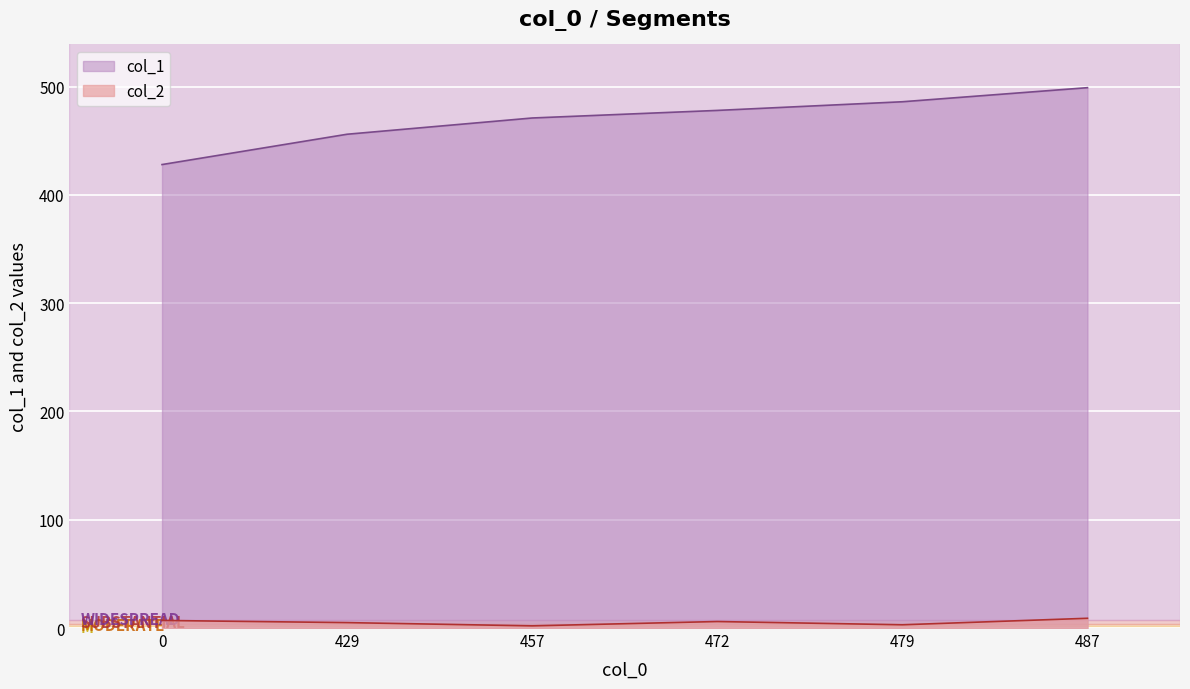

What is the smallest value displayed?

2